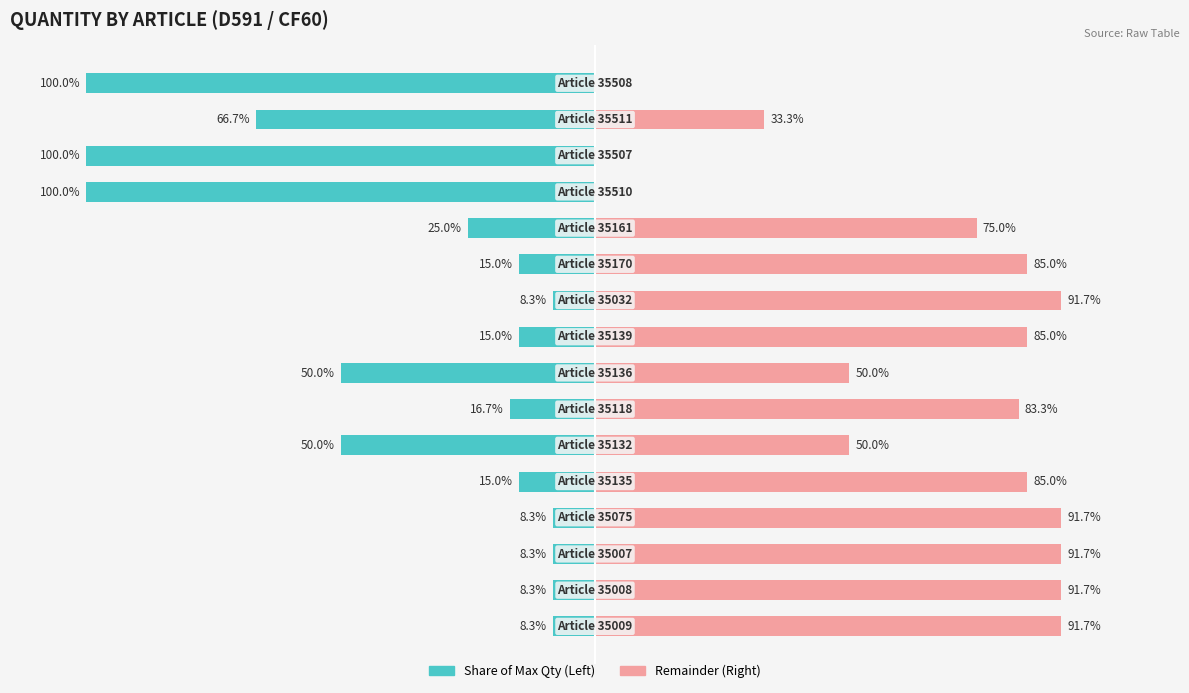

Are the bars grouped side by side (vs. stacked)?

Yes